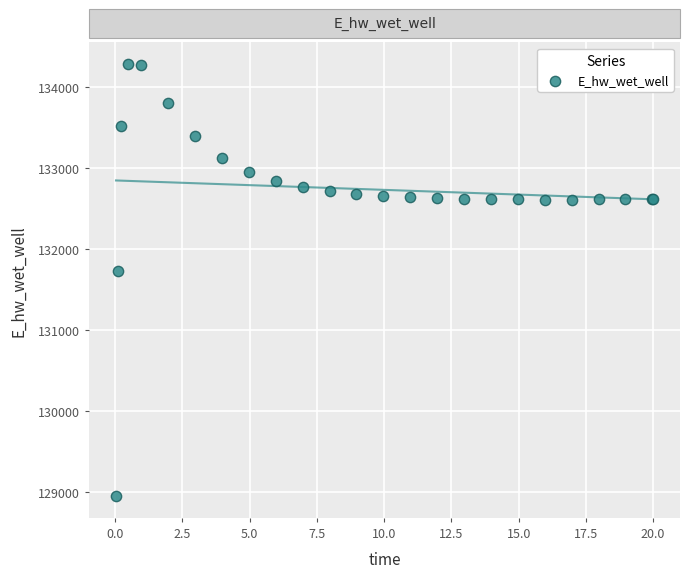

What Y value in the scatter plot is closest to 131612?

131728.0